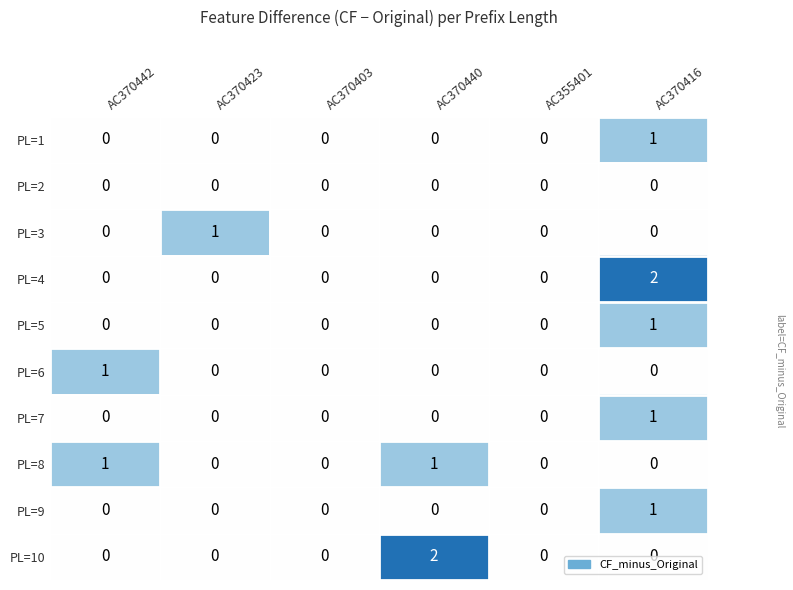

How many series are shown in this chart?

10